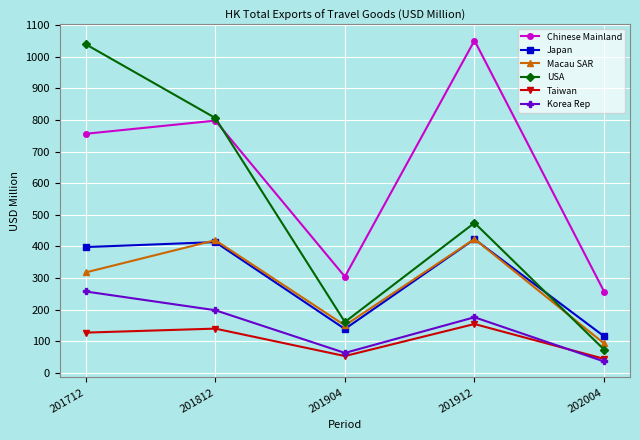

What is the value of the Macau SAR point at the 3rd from the left?

150.4